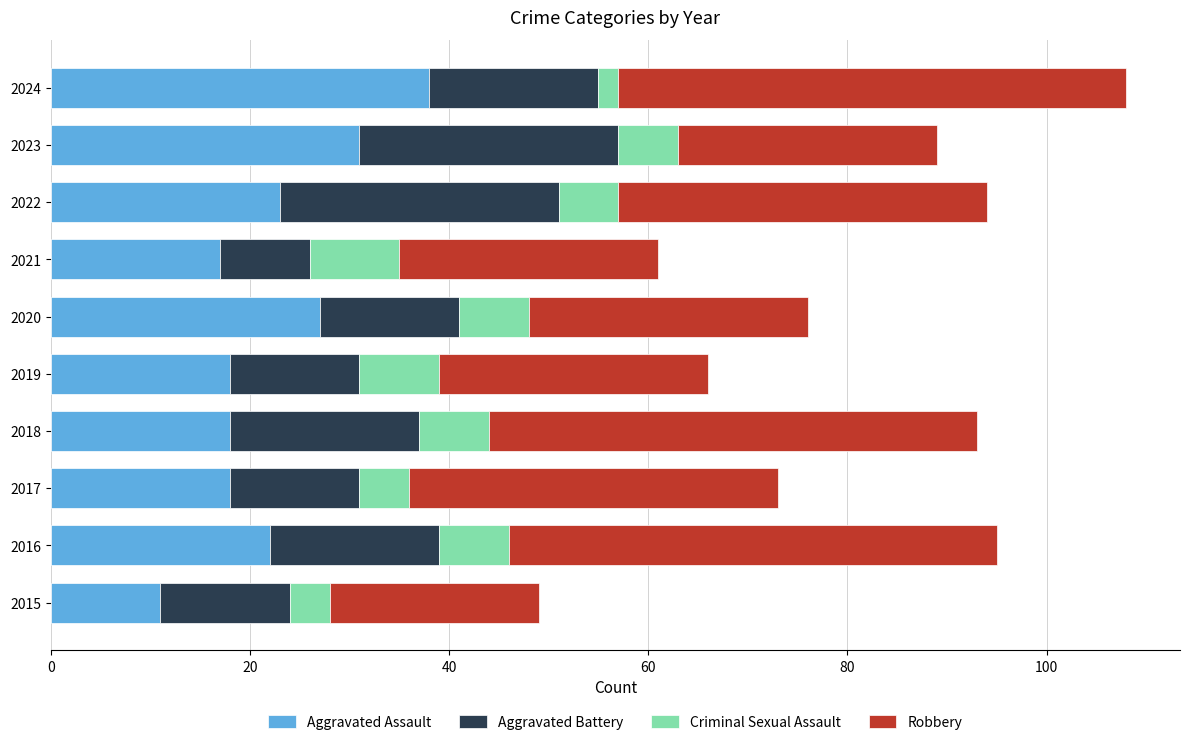

What is the highest value of the Aggravated Assault series?

38